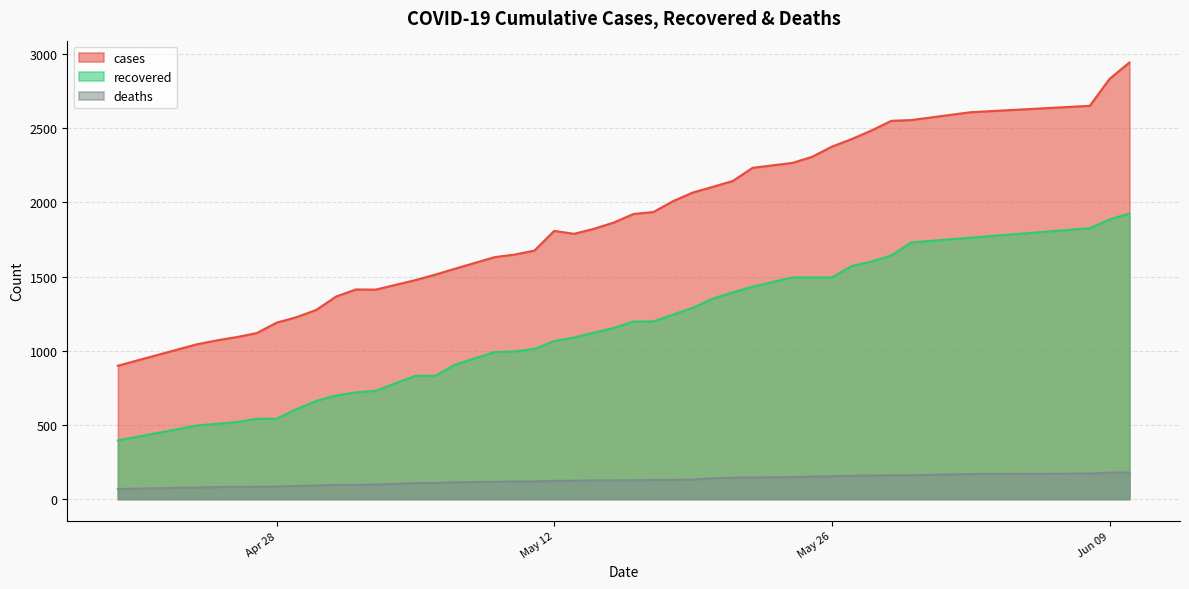

Count the number of categories in the chart.

40